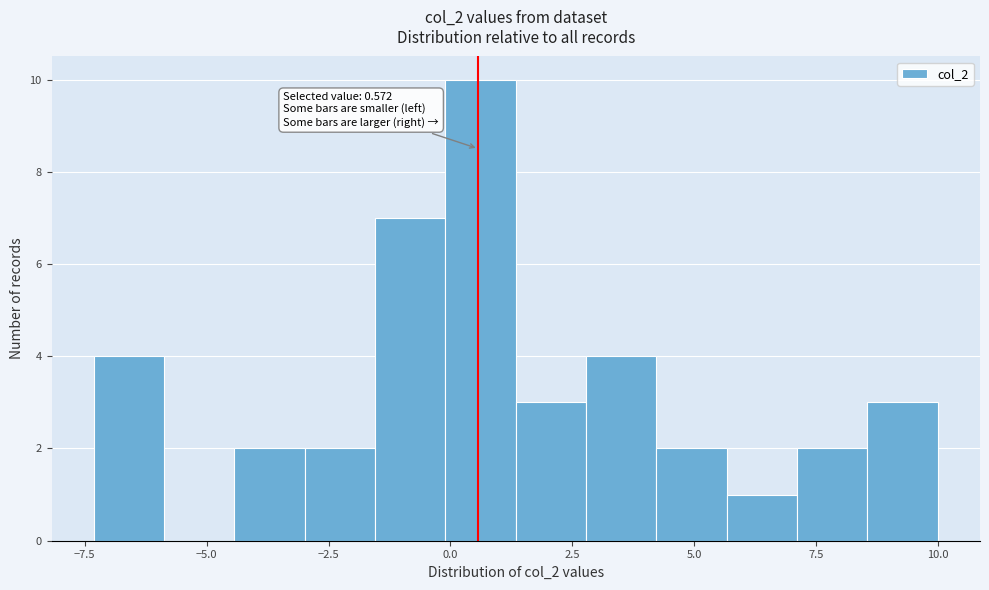

Read against the x-axis, roughly where is the centre of the tallest bar?

0.5